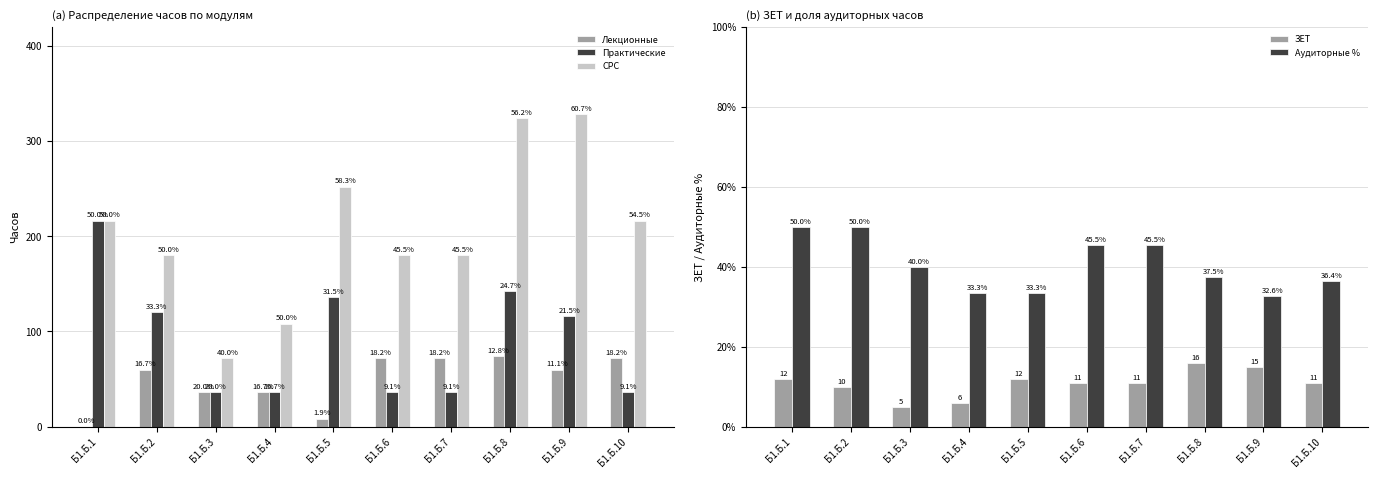

What is the sum of all Лекционные values?

490.0